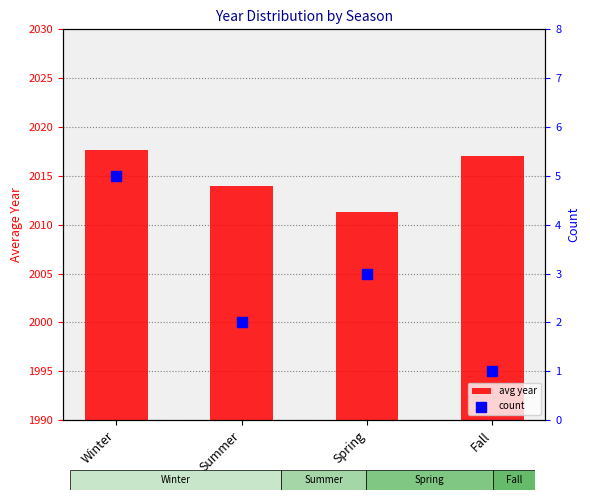

Which series reaches the maximum Y coordinate?

avg year